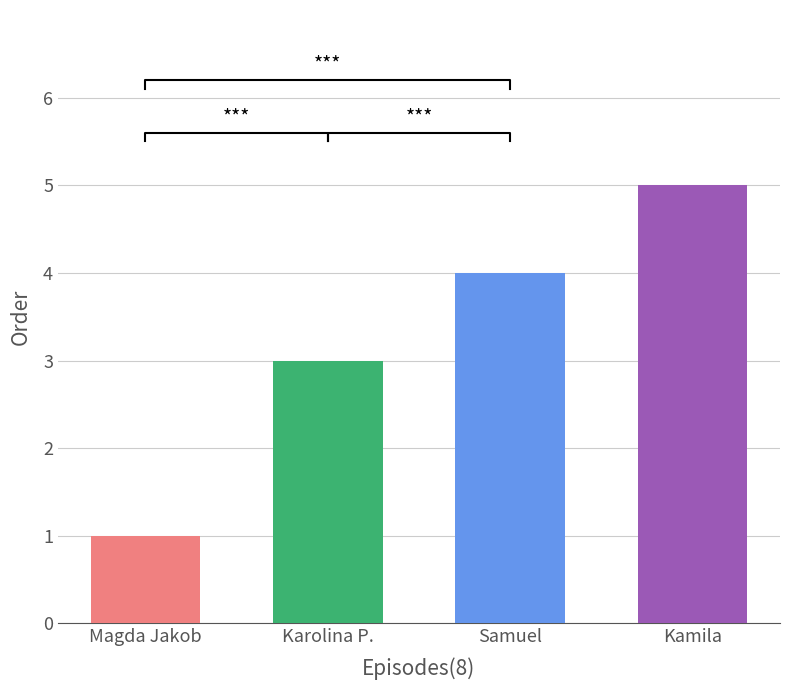

What is the label of the 2nd bar from the left?

Karolina P.